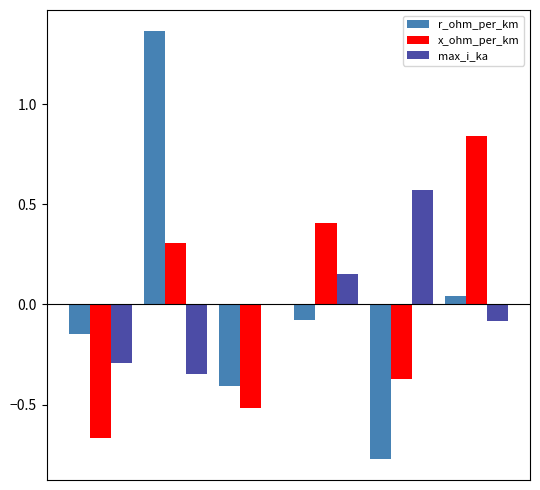

Are the bars horizontal?

No